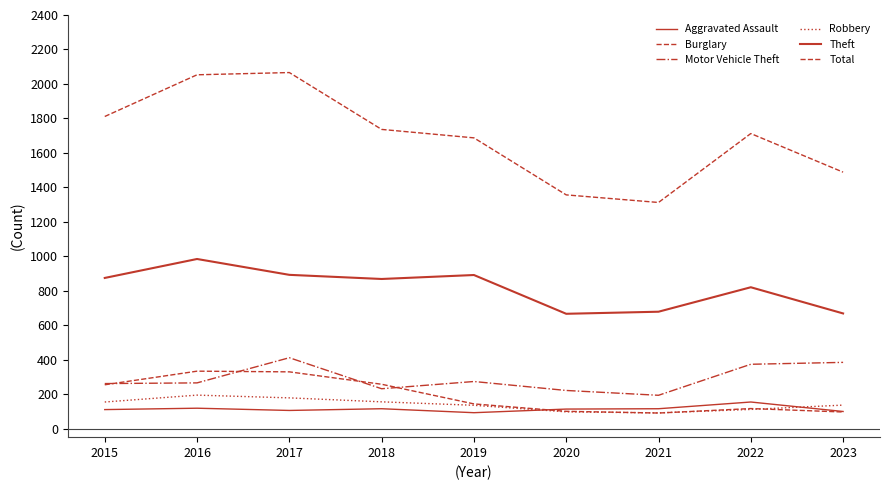

Between 2018 and 2021, which is larger?

2018